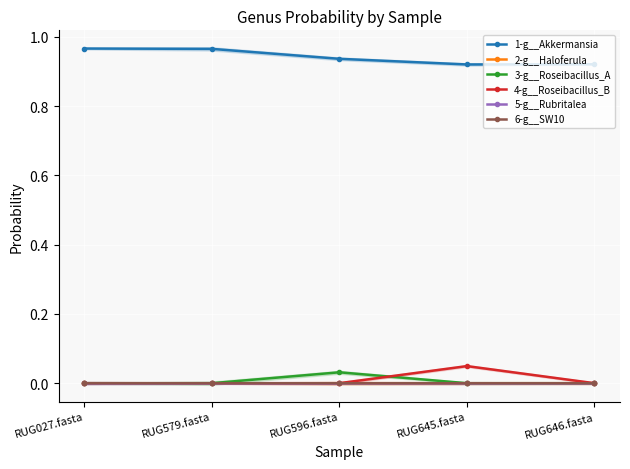

Where is the first local minimum for 2-g__Haloferula?

RUG579.fasta